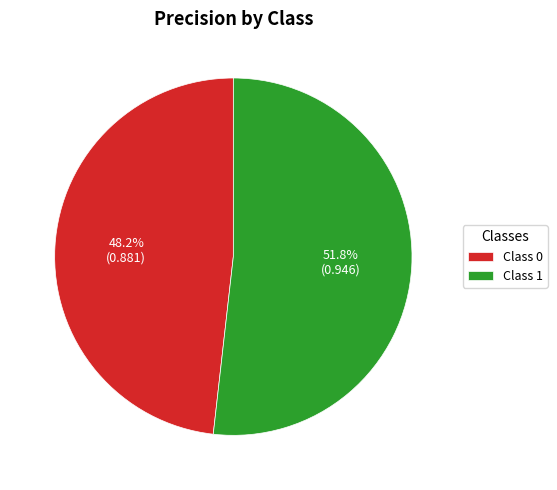

Which has a higher value, Class 1 or Class 0?

Class 1